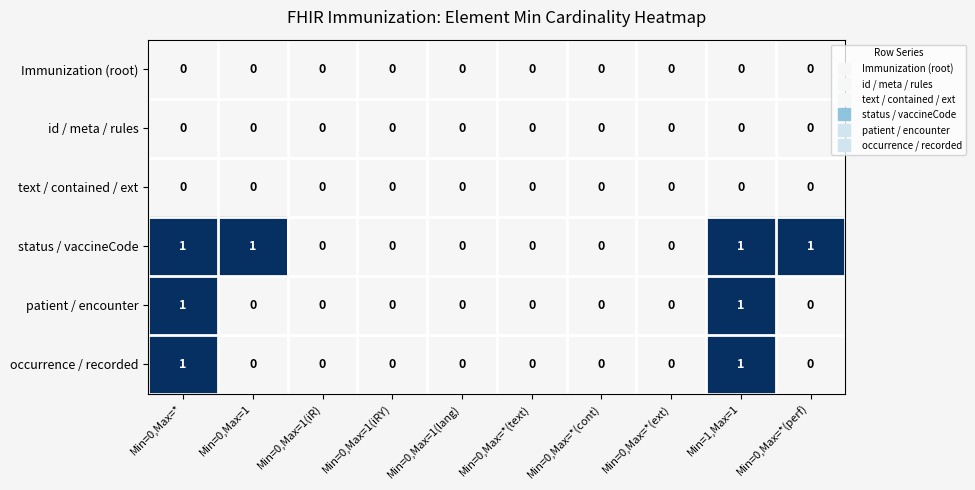

Which series has the largest total across all categories?

status / vaccineCode